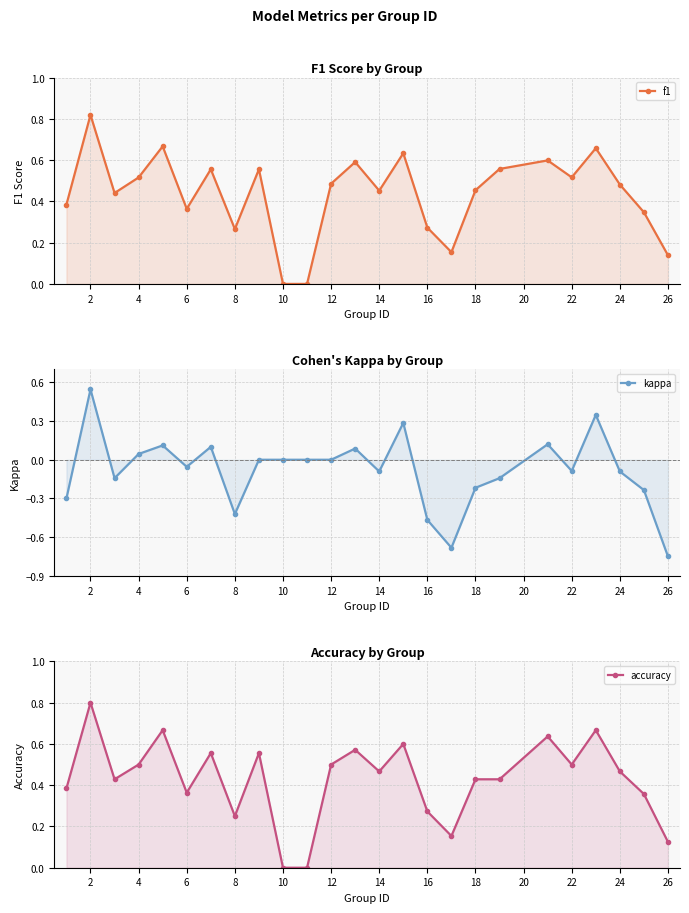

What is the highest value of the f1 series?

0.8